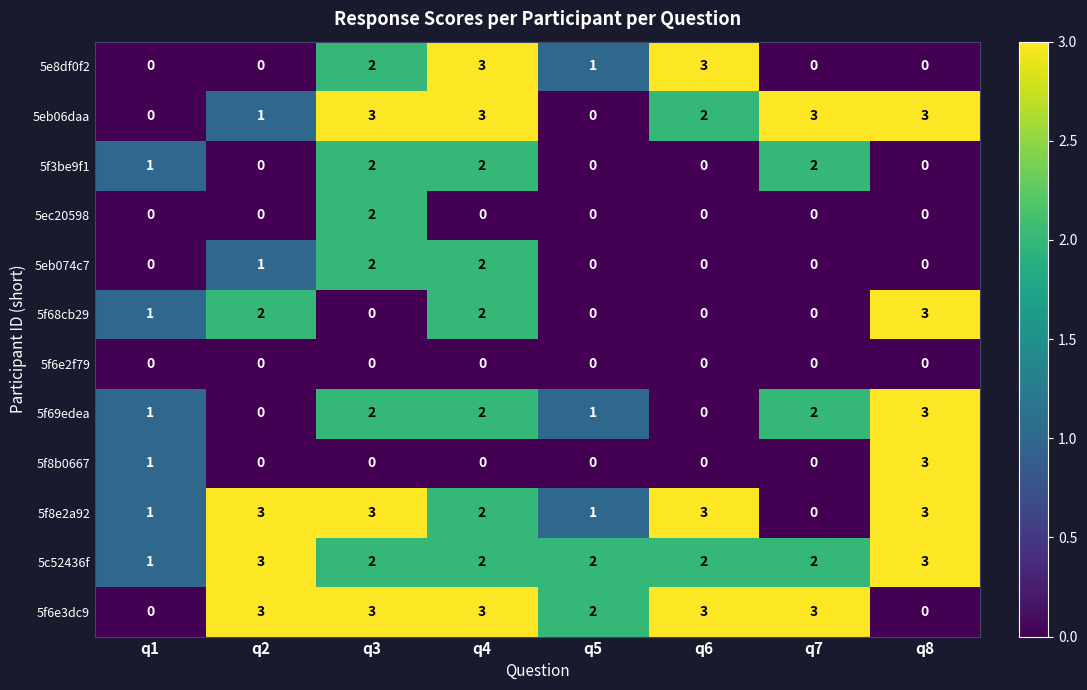

Count the 5eb074c7 values in the range 0 to 2.

8